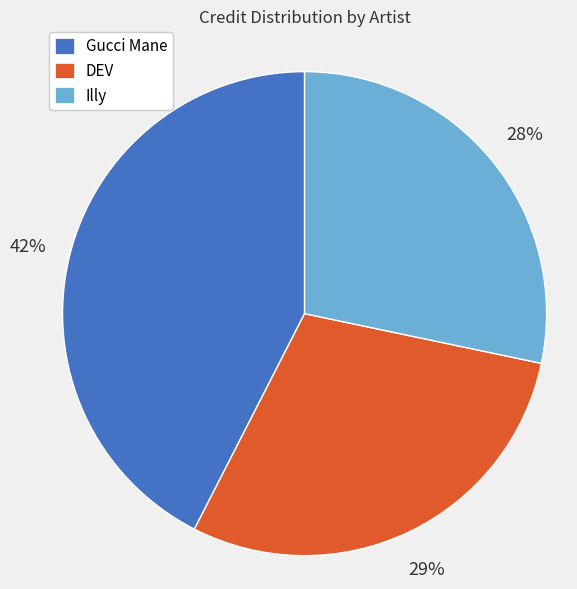

How many segments does this pie chart have?

3